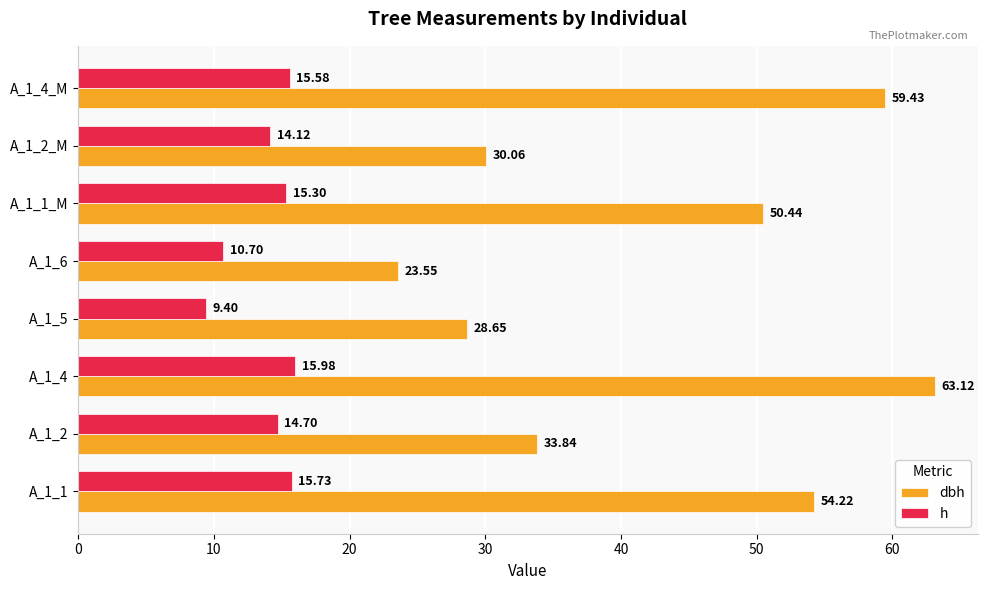

What is the difference between the maximum and minimum values in the h series?

6.6